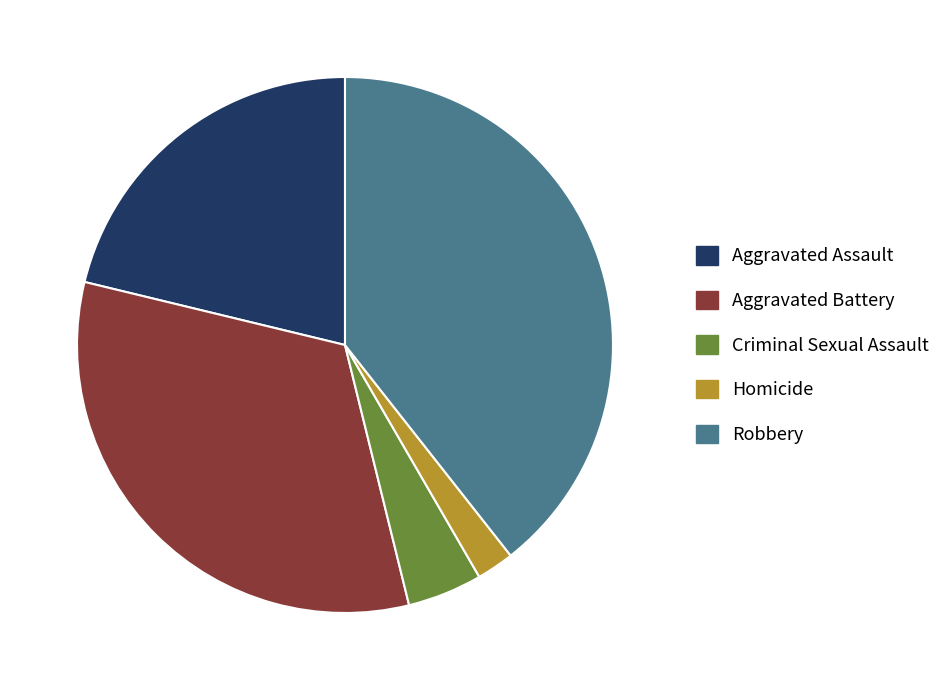

How many slices are in this pie chart?

5